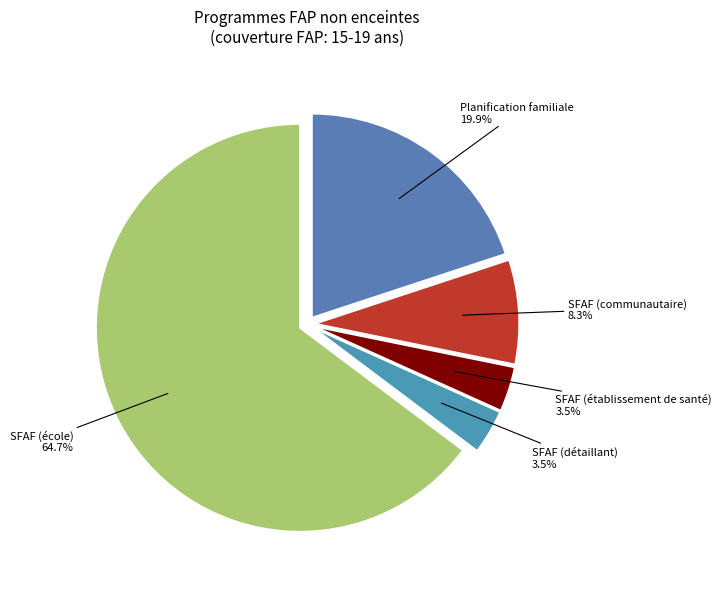

Do Planification familiale and SFAF (communautaire) together represent more than half of the pie?

No